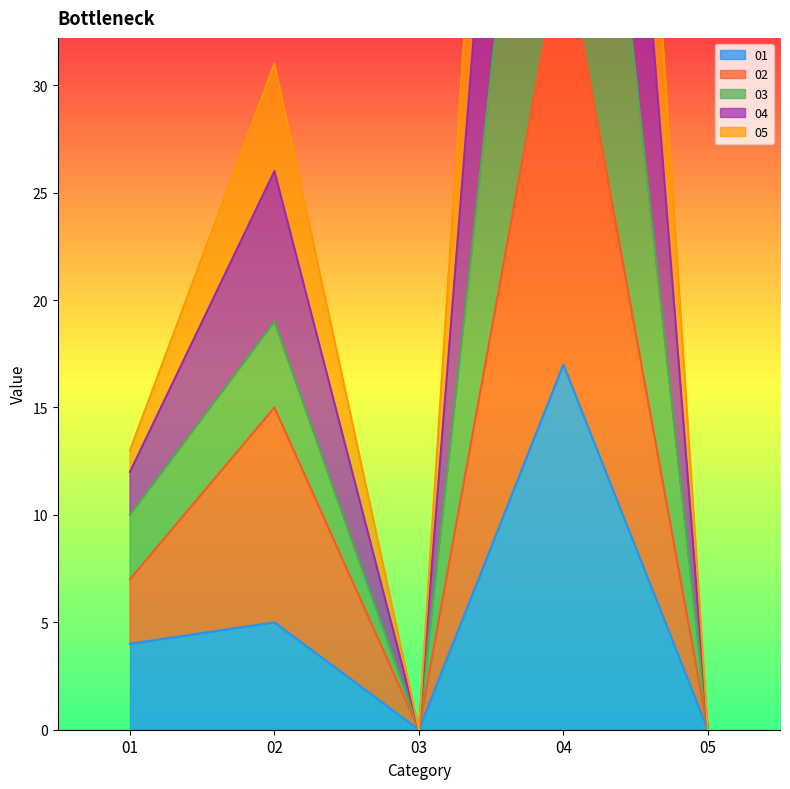

Count the number of data series in this chart.

5